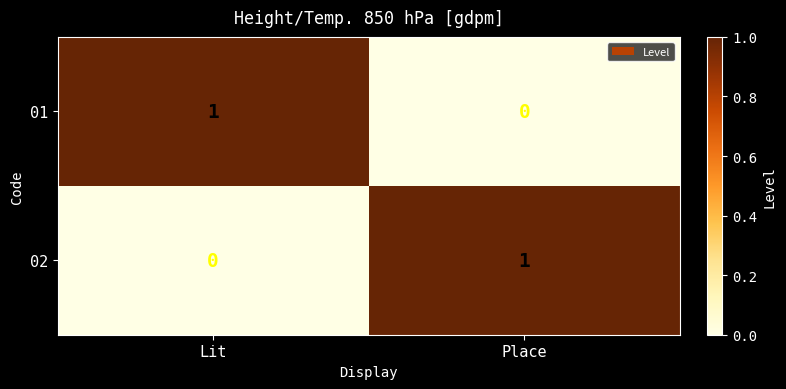

What is the difference between the highest and lowest values at Place?

1